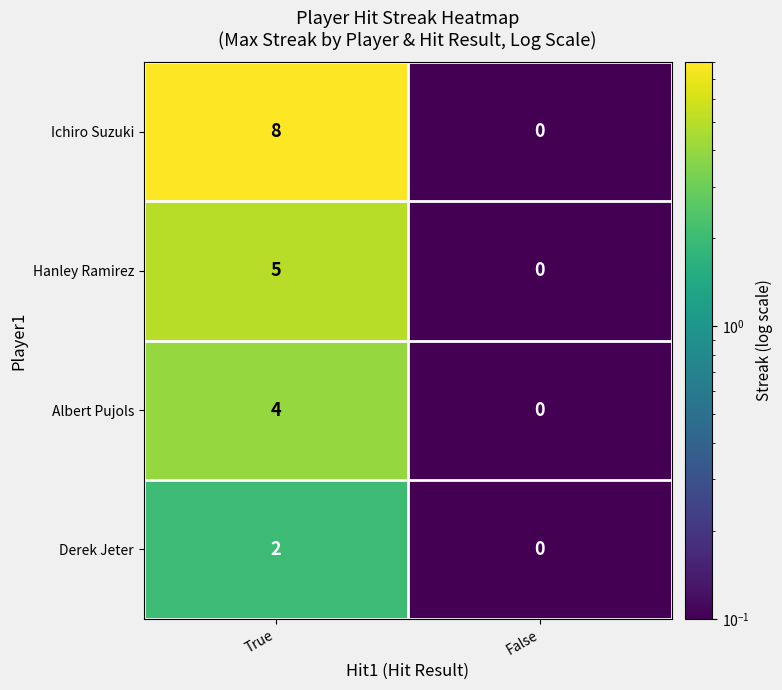

Reading right to left, list all the values displayed in this chart.

Ichiro Suzuki: 0	8
Hanley Ramirez: 0	5
Albert Pujols: 0	4
Derek Jeter: 0	2